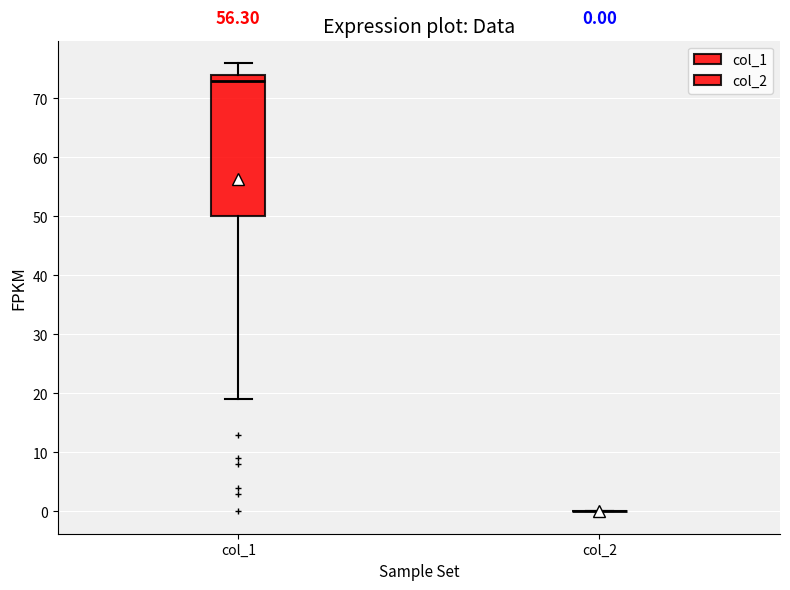

Which box is the tallest, from its lower edge to its upper edge?

col_1